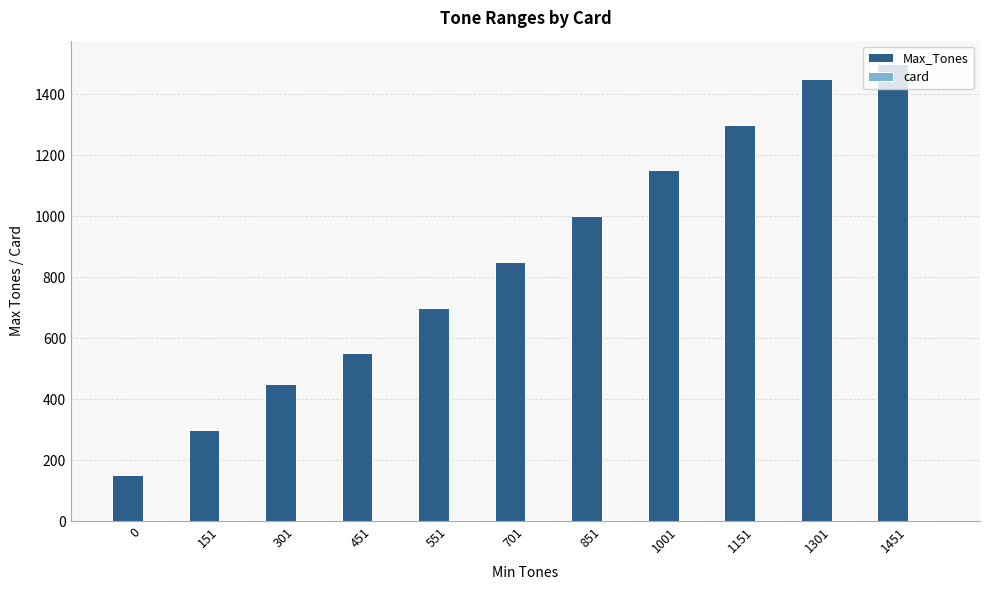

The value of Max_Tones at 851 is 212. True or false?

False